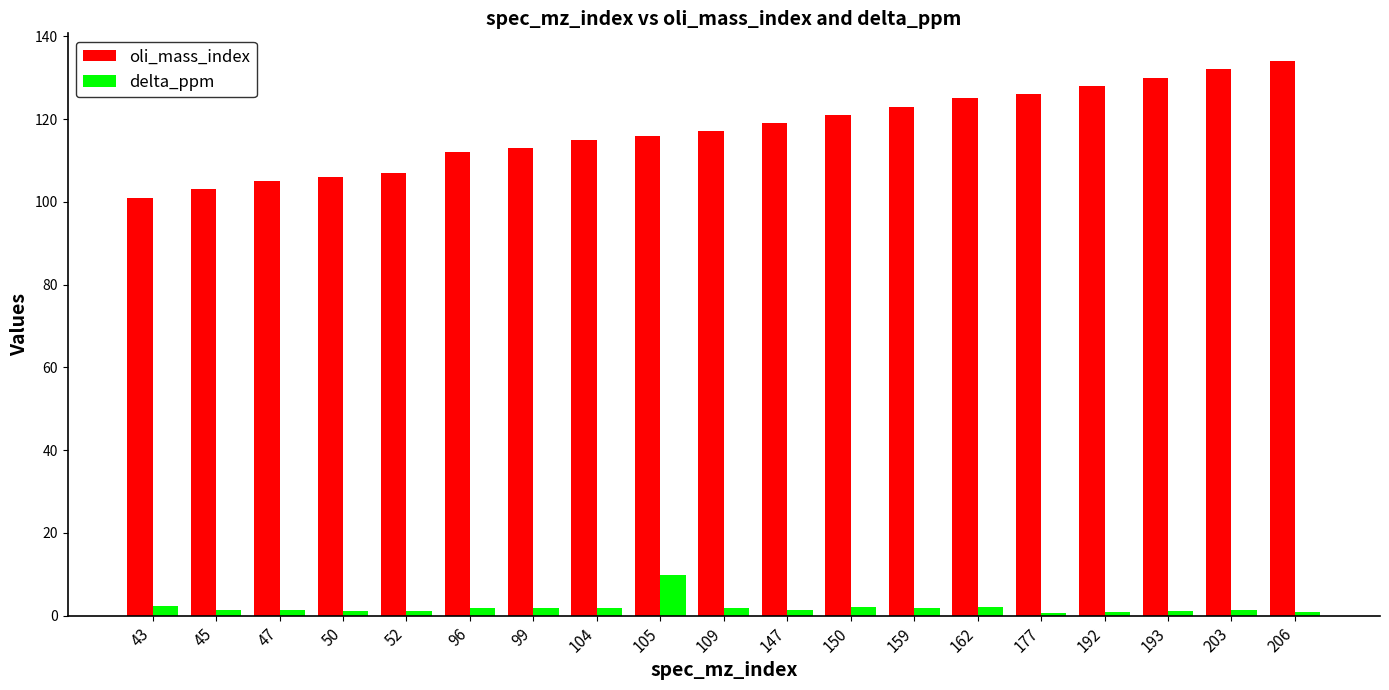

Which series has the widest spread of values?

oli_mass_index